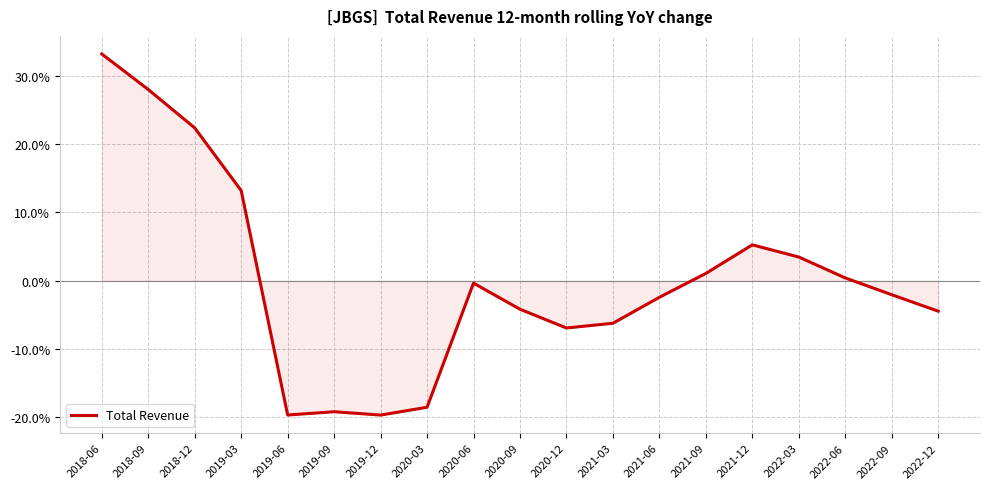

Does the chart have visible grid lines?

Yes